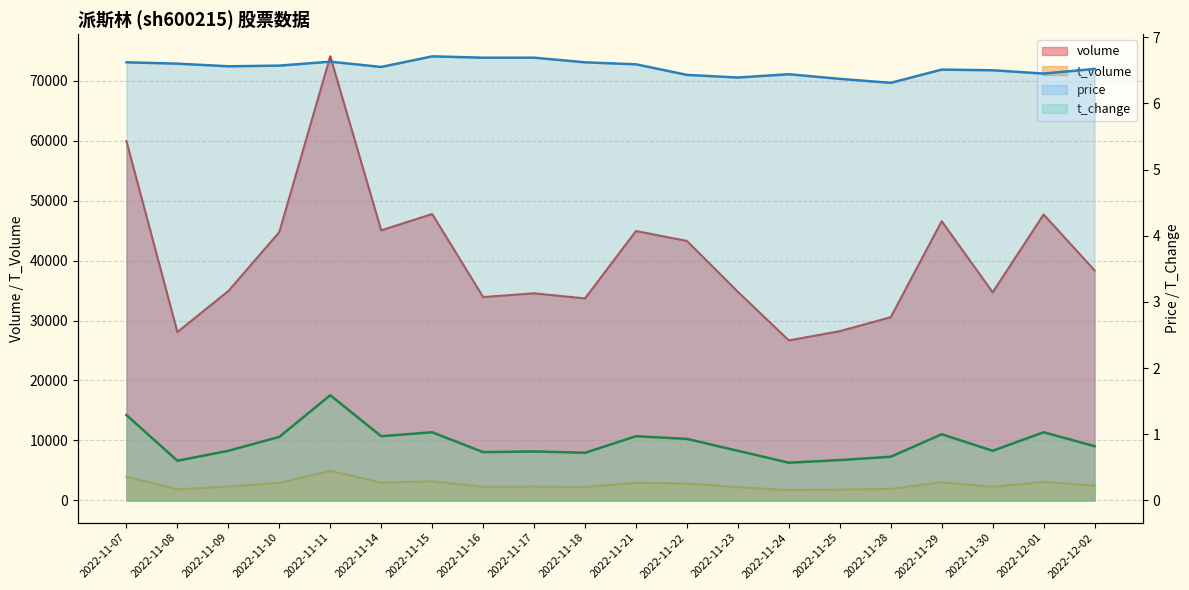

At how many categories does at least one series exceed 5?

20